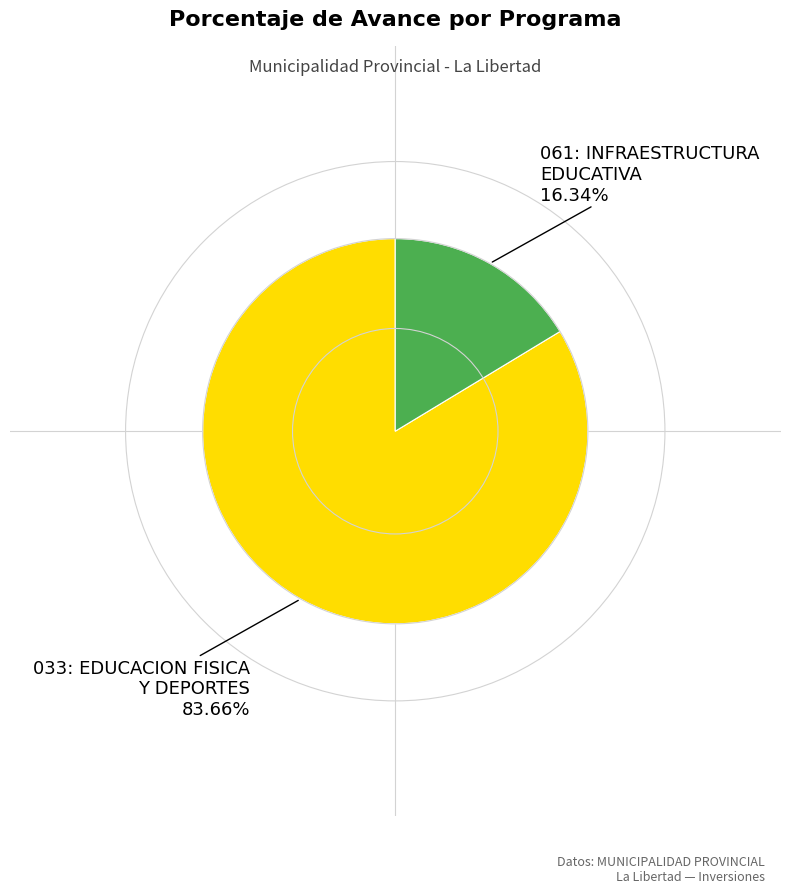

Is there any slice that represents more than half of the pie?

Yes